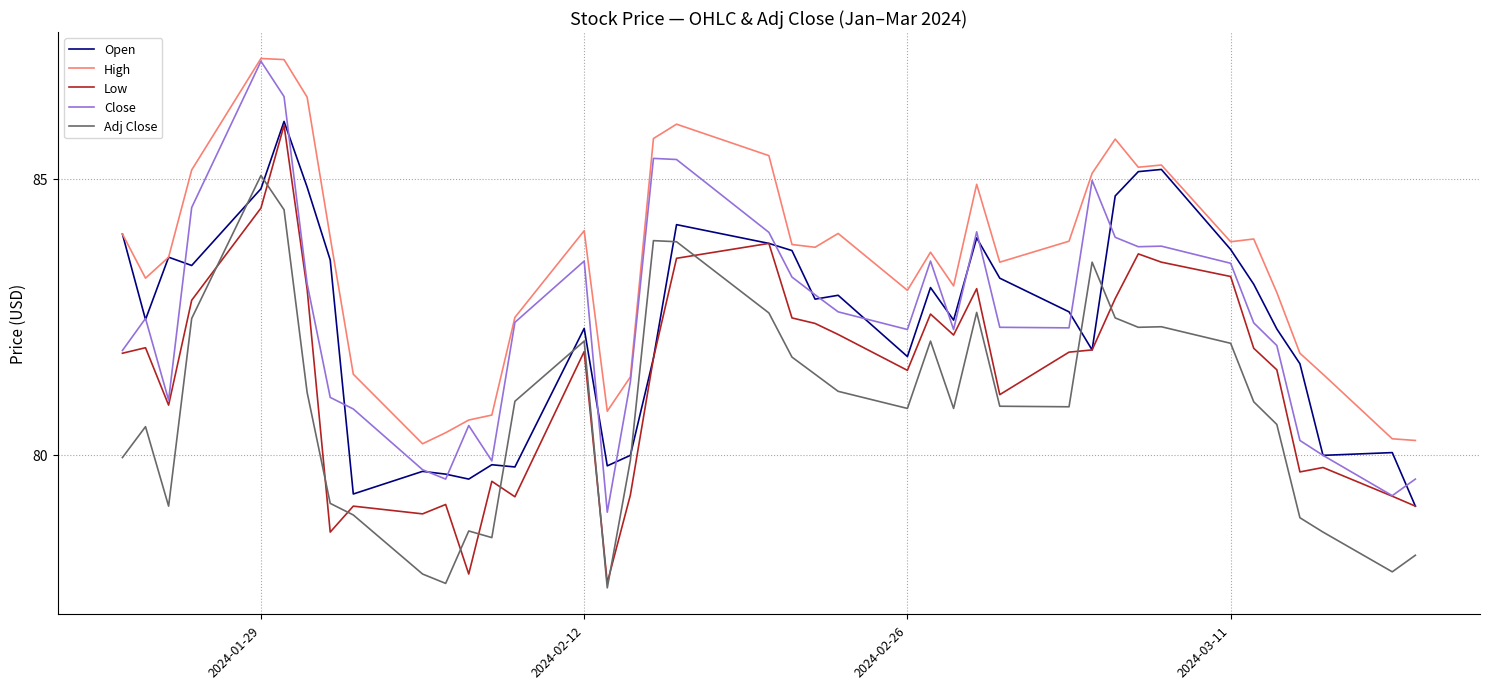

What is the minimum value for Close?

79.0